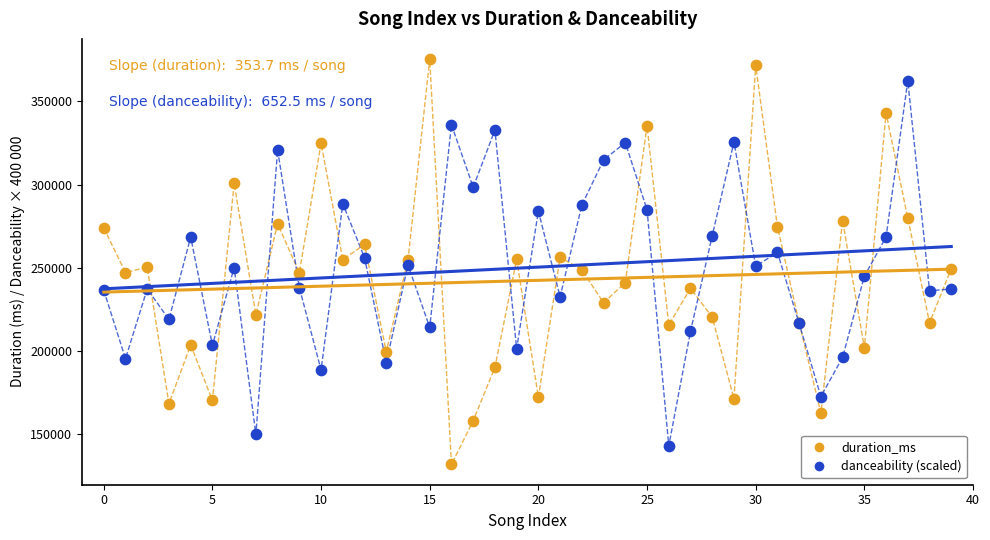

Which series has the widest spread of Y values?

duration_ms